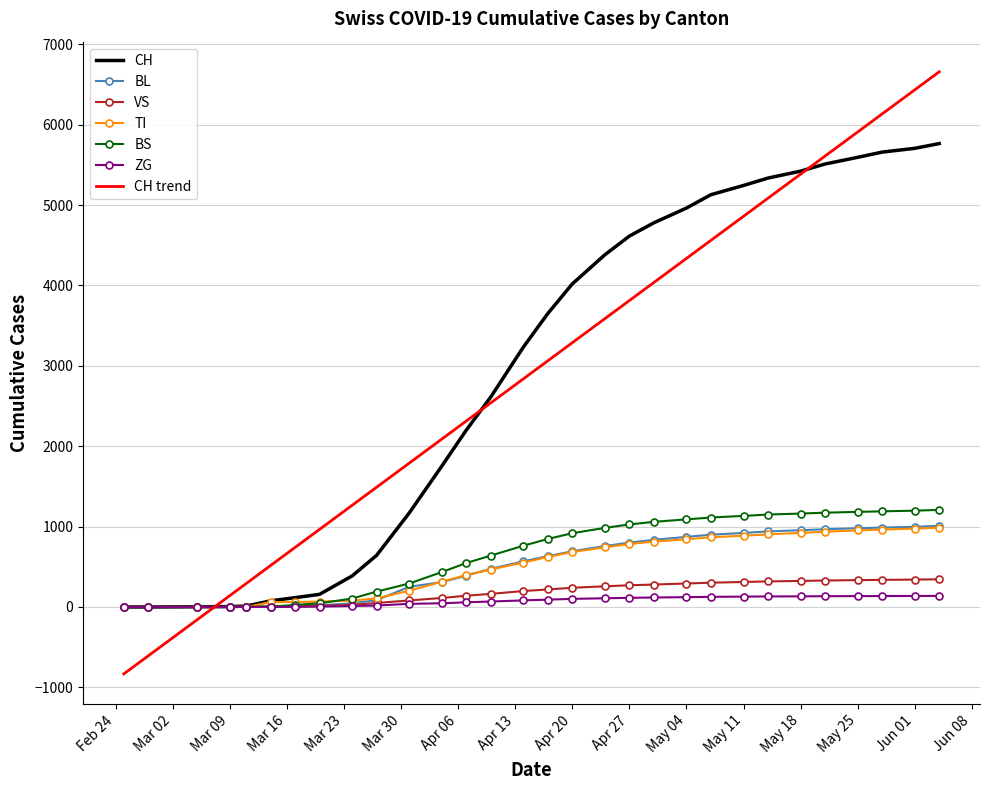

What is the greatest value displayed?

6658.4